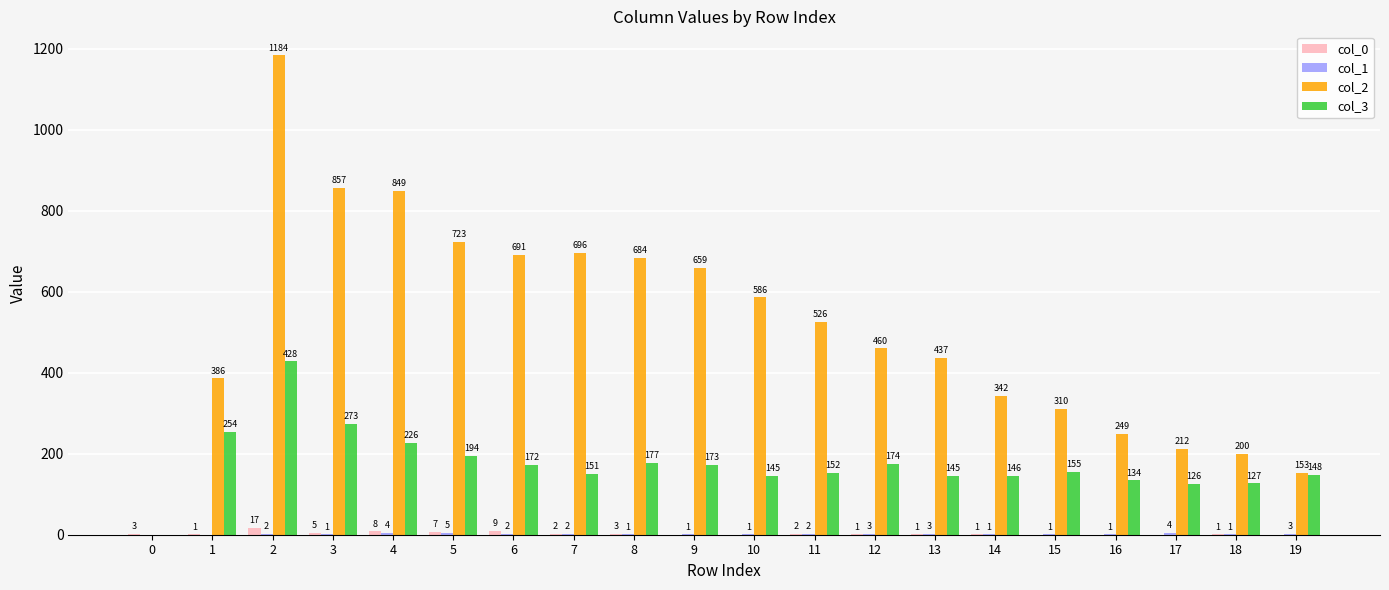

What is the sum of the col_0 values at 10 and 2?

17